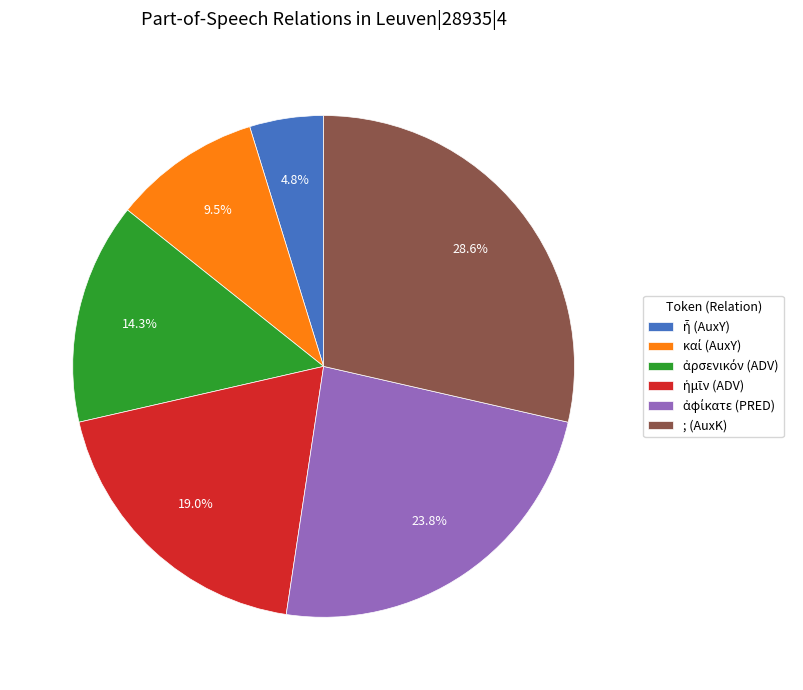

What percentage is NOT represented by ; (AuxK)?

71.4%